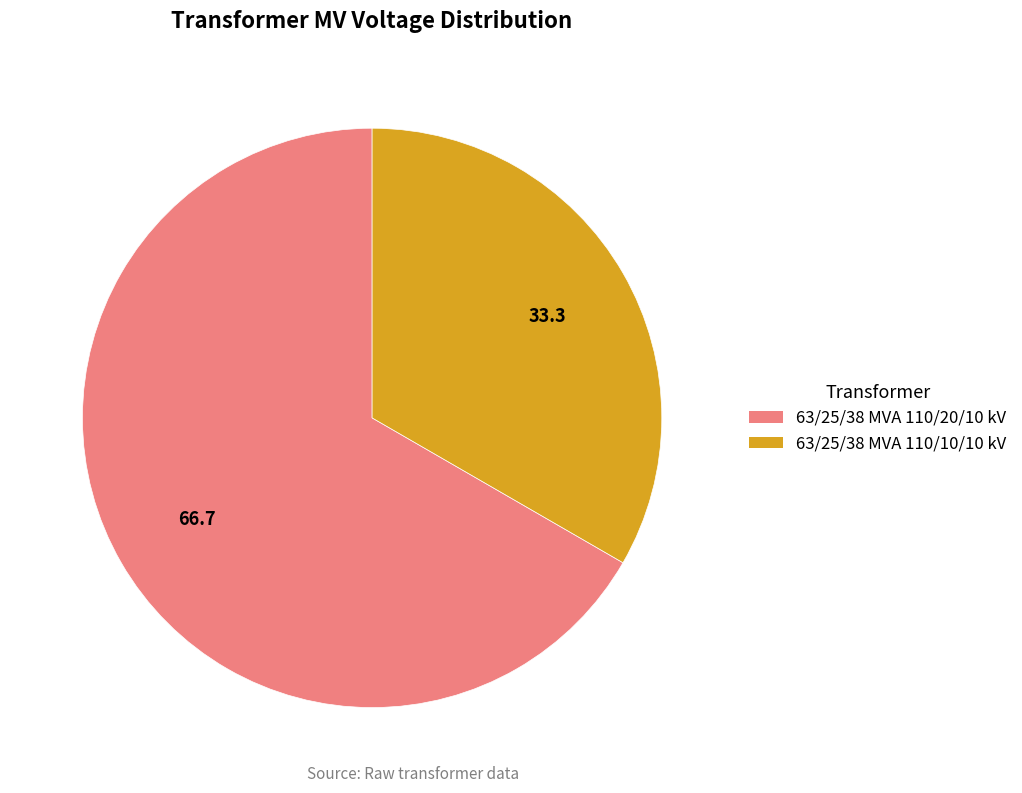

True or false: 63/25/38 MVA 110/20/10 kV accounts for 67% of the total.

True